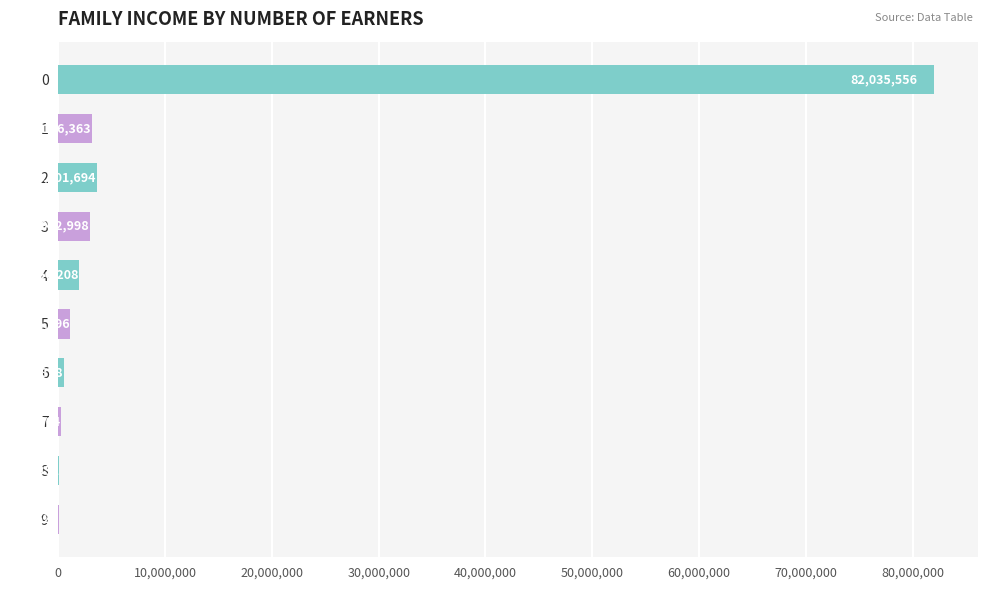

What is the average value?

9568623